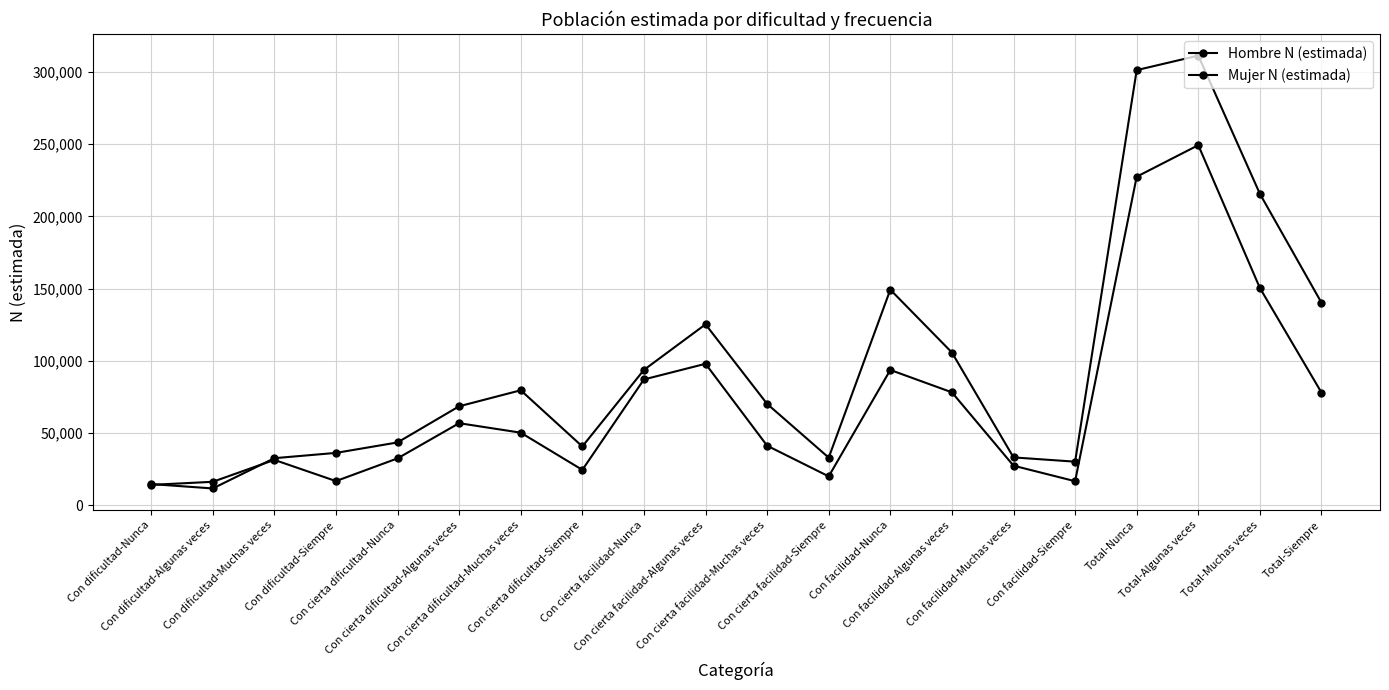

What is the maximum value for Hombre N (estimada)?

311184